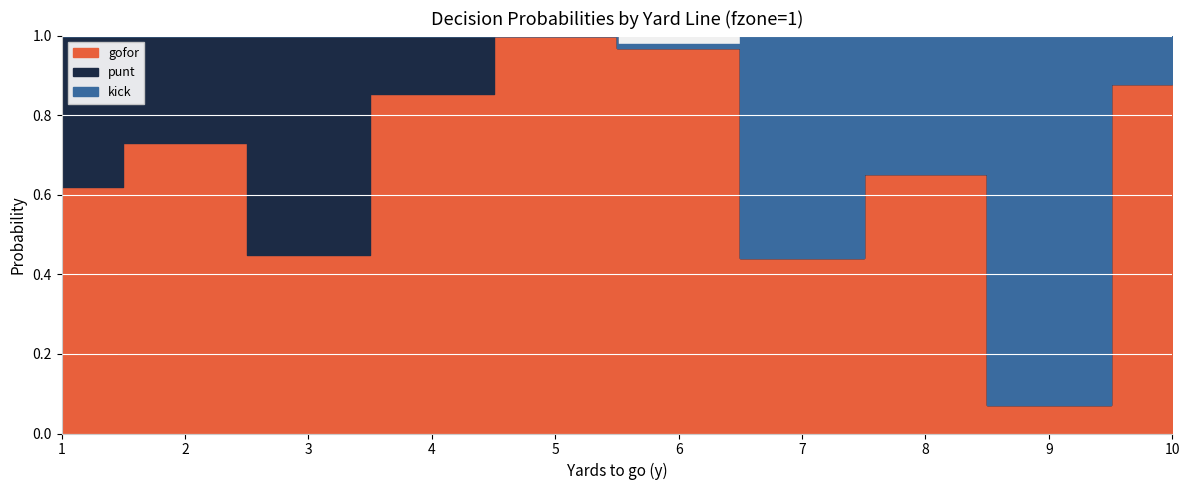

Reading right to left, what are all the values shown in this chart?

gofor: 0.9	0.1	0.7	0.4	1.0	1.0	0.9	0.4	0.7	0.6
punt: 0.0	0.0	0.0	0.0	0.0	0.0	0.1	0.6	0.3	0.4
kick: 0.1	0.9	0.3	0.6	0.0	0.0	0.0	0.0	0.0	0.0